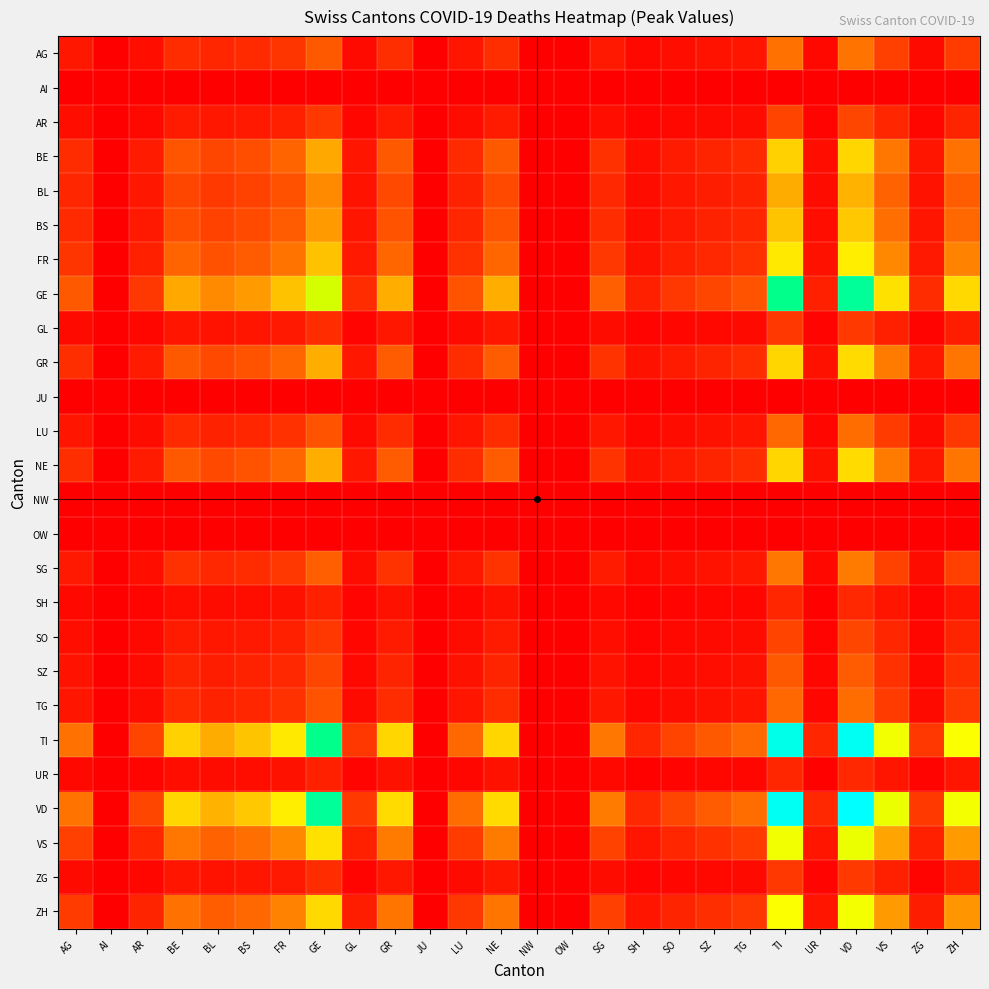

At how many categories does at least one series exceed 25?

16